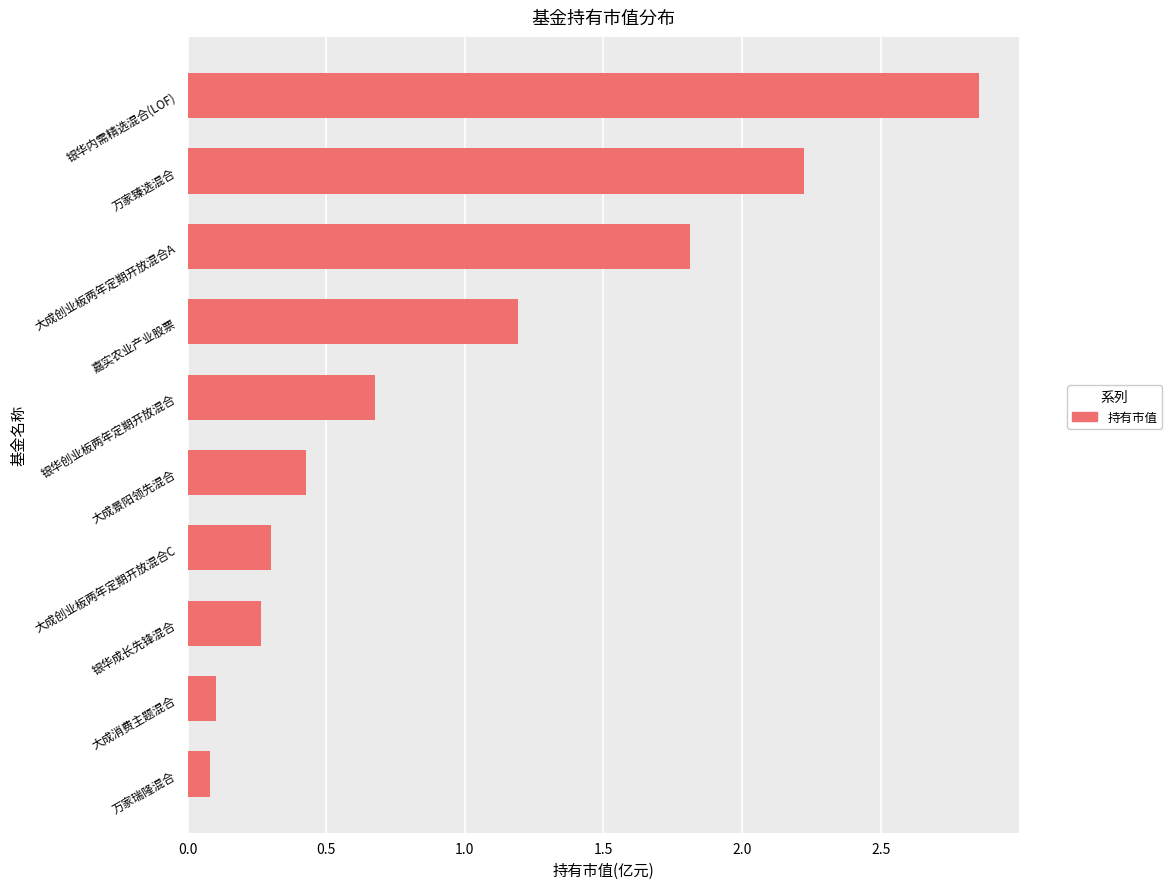

What value does the data have at 嘉实农业产业股票?

1.2